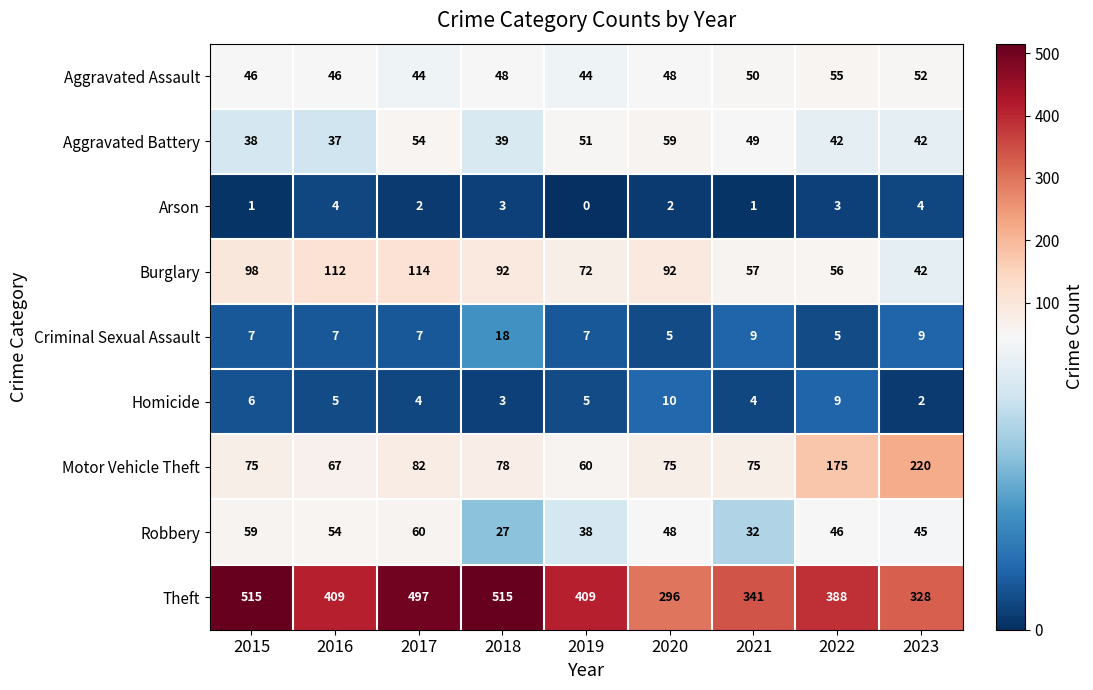

Is it true that Arson equals 6 at 2016?

False